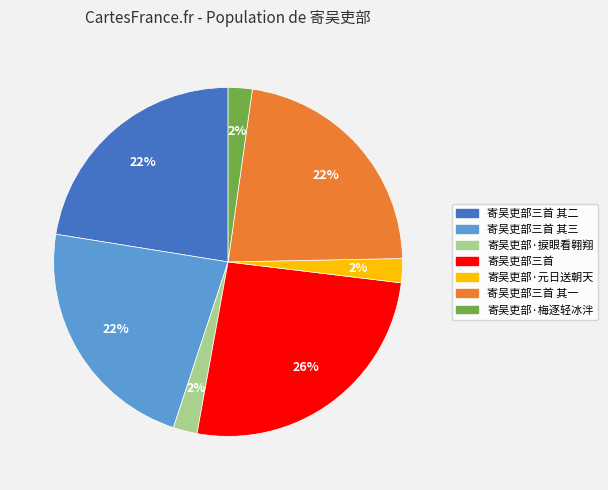

To the nearest percent, what is the difference between the largest and smallest slice percentages?

24%